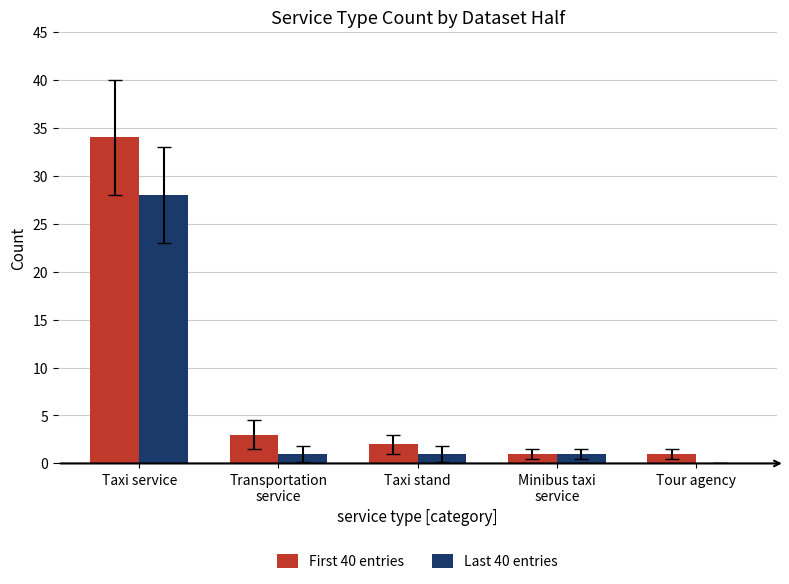

How many groups of bars are there?

5